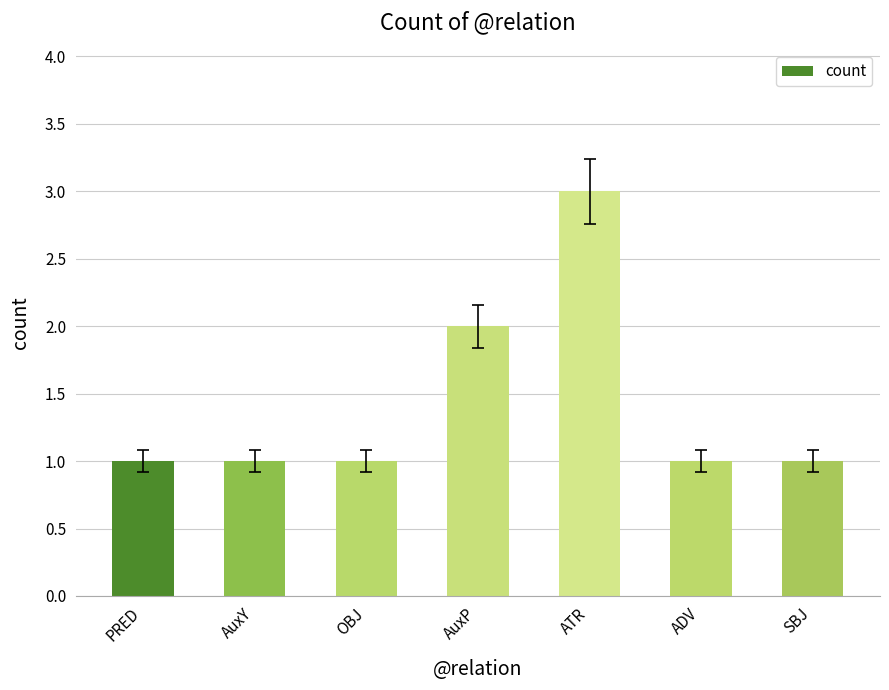

What is the label of the 3rd bar from the right?

ATR